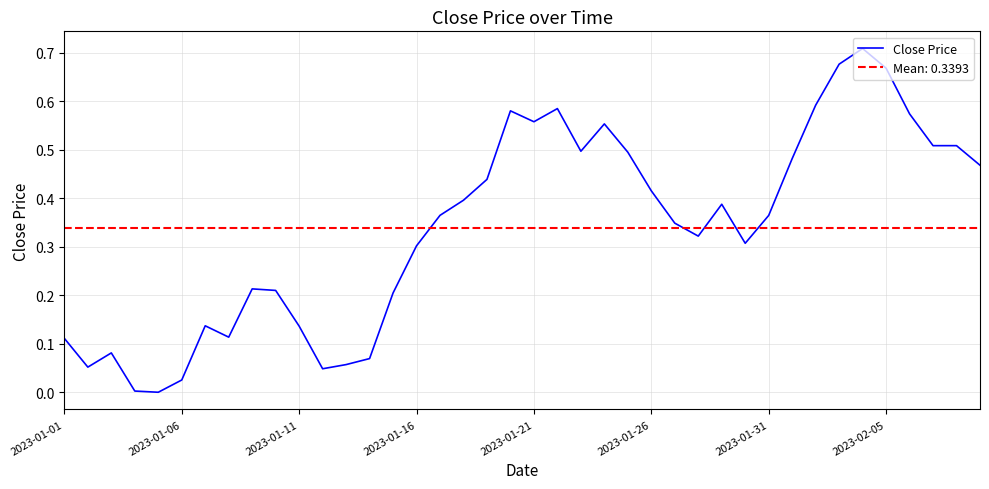

What is the difference between the maximum and minimum values?

0.7